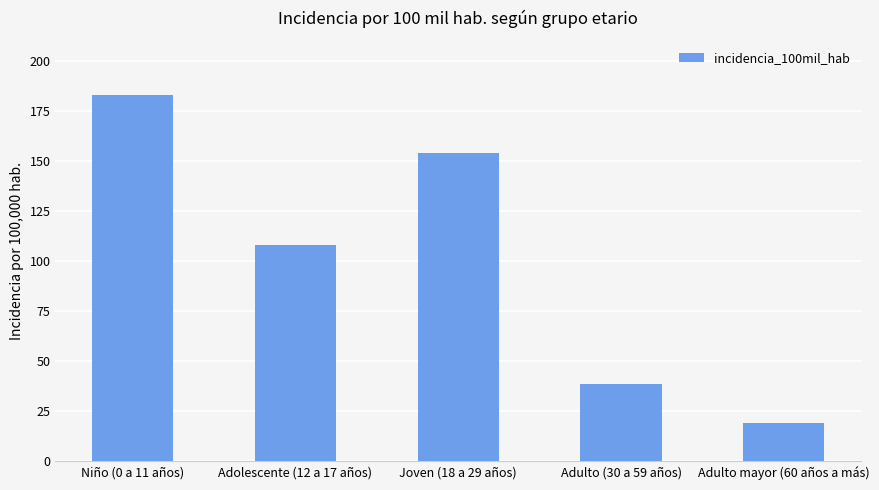

What is the difference between the values at Niño (0 a 11 años) and Adulto (30 a 59 años)?

144.4